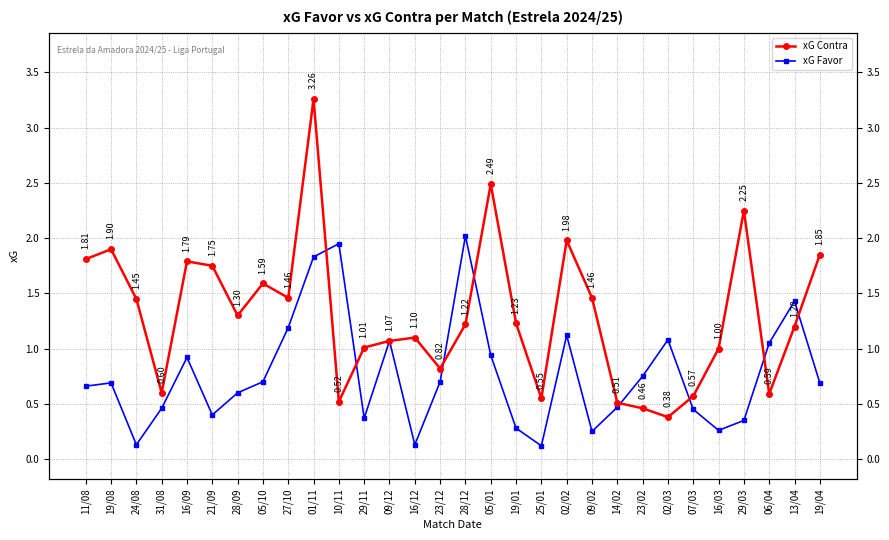

True or false: xG Contra has a value of 1.8 at 16/09.

True